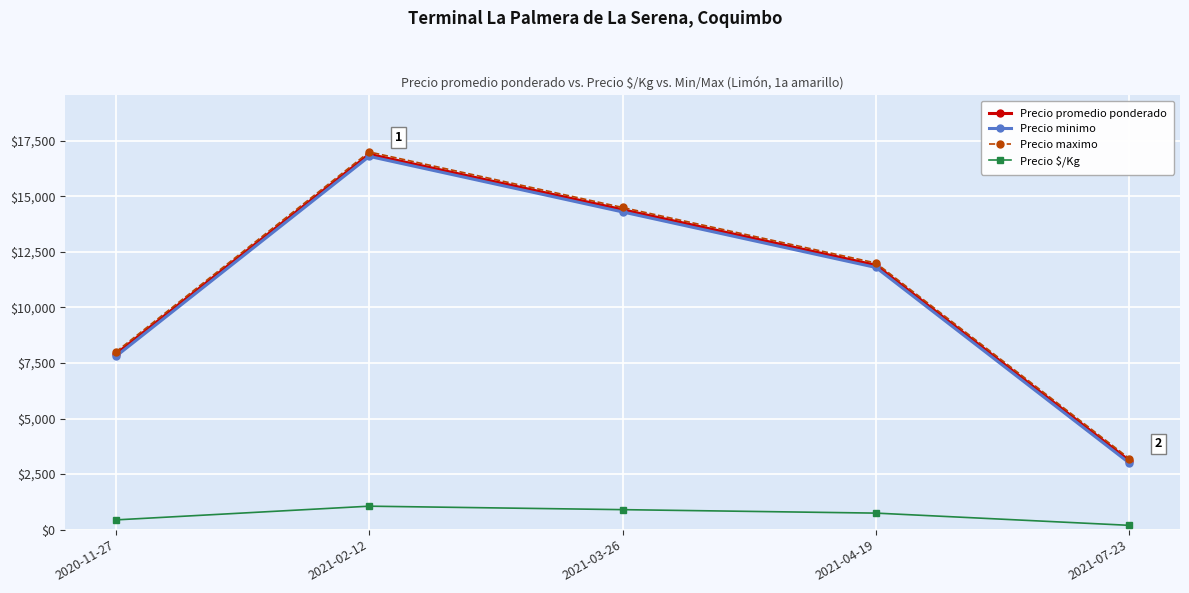

True or false: Precio maximo and Precio minimo intersect in this chart.

False